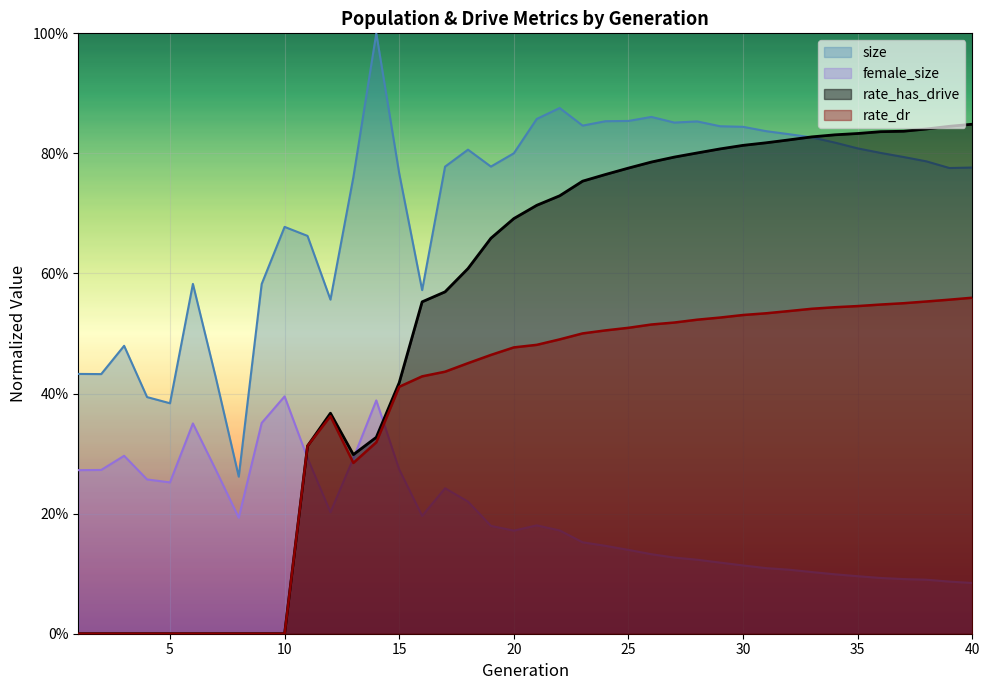

Which has a higher value, 13 or 15?

15